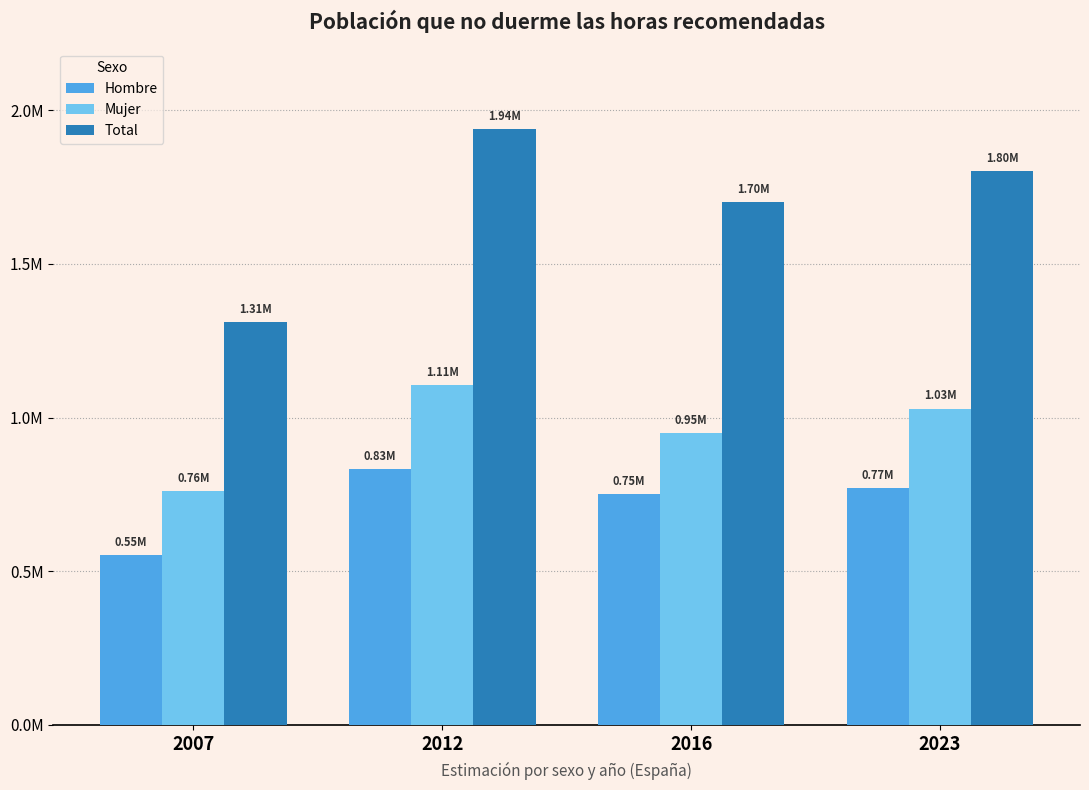

Are the bars horizontal?

No